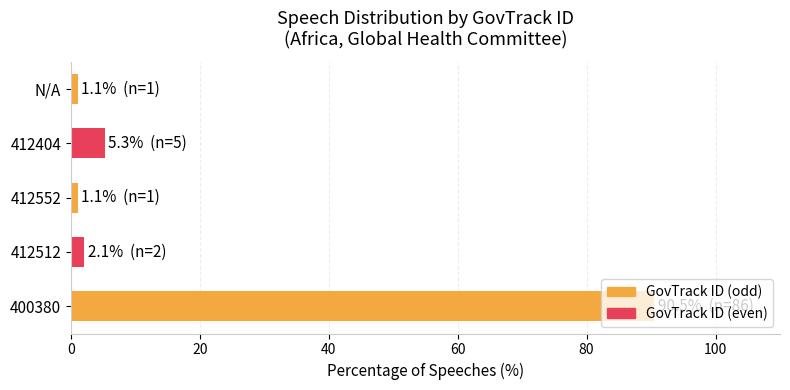

True or false: the data shows 2.1 at 412512.

True